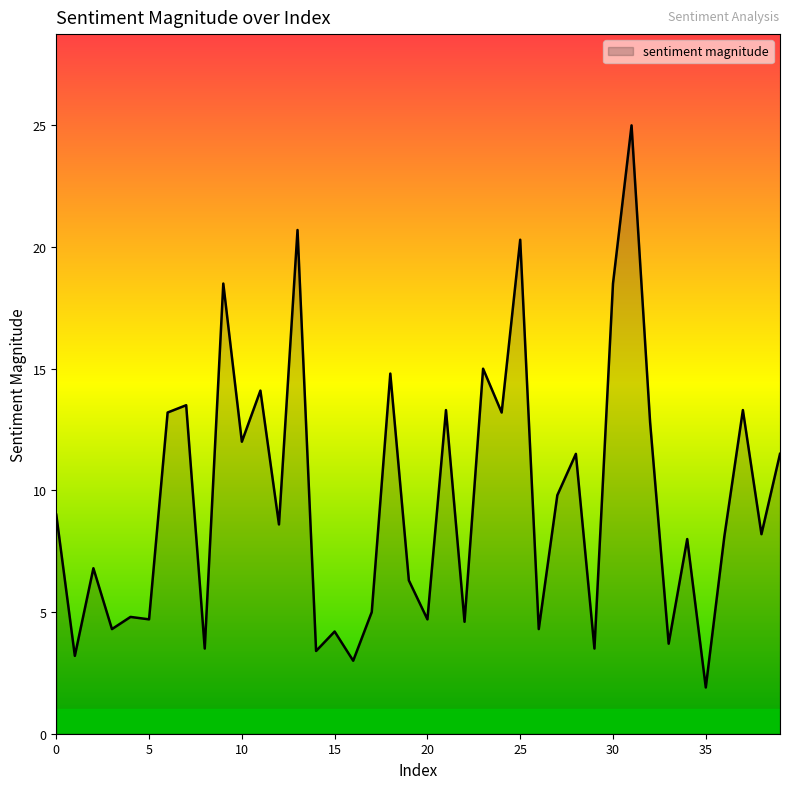

What is the smallest value displayed?

1.9